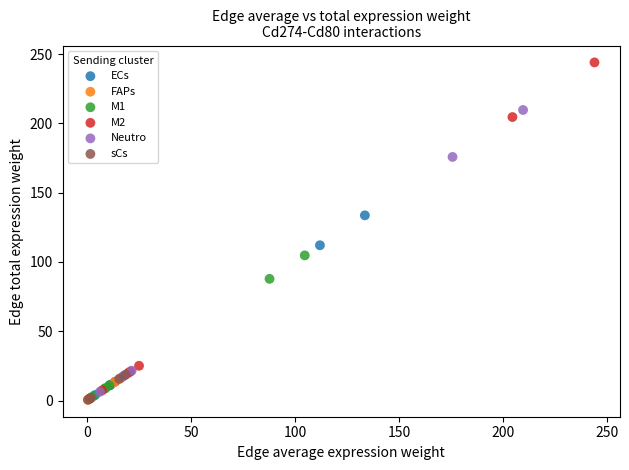

Which series has the widest spread of Y values?

M2